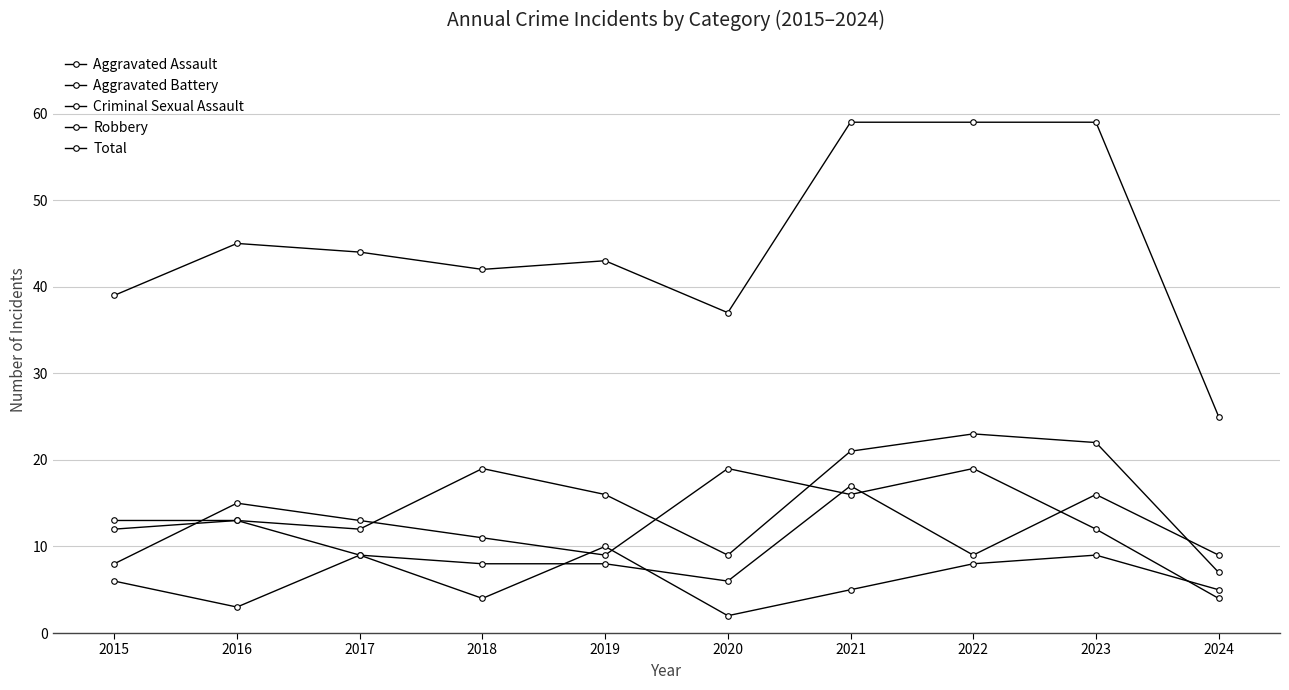

Which series has the largest total across all categories?

Total